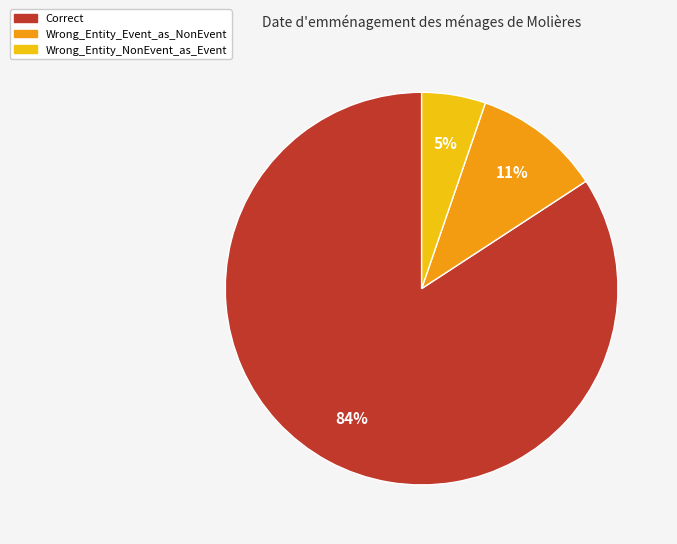

Which slice is the largest?

Correct